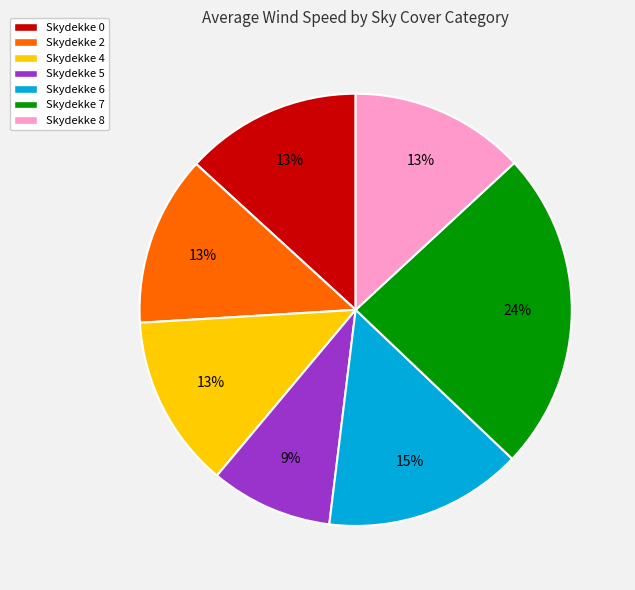

What is the smallest slice in the pie chart?

Skydekke 5